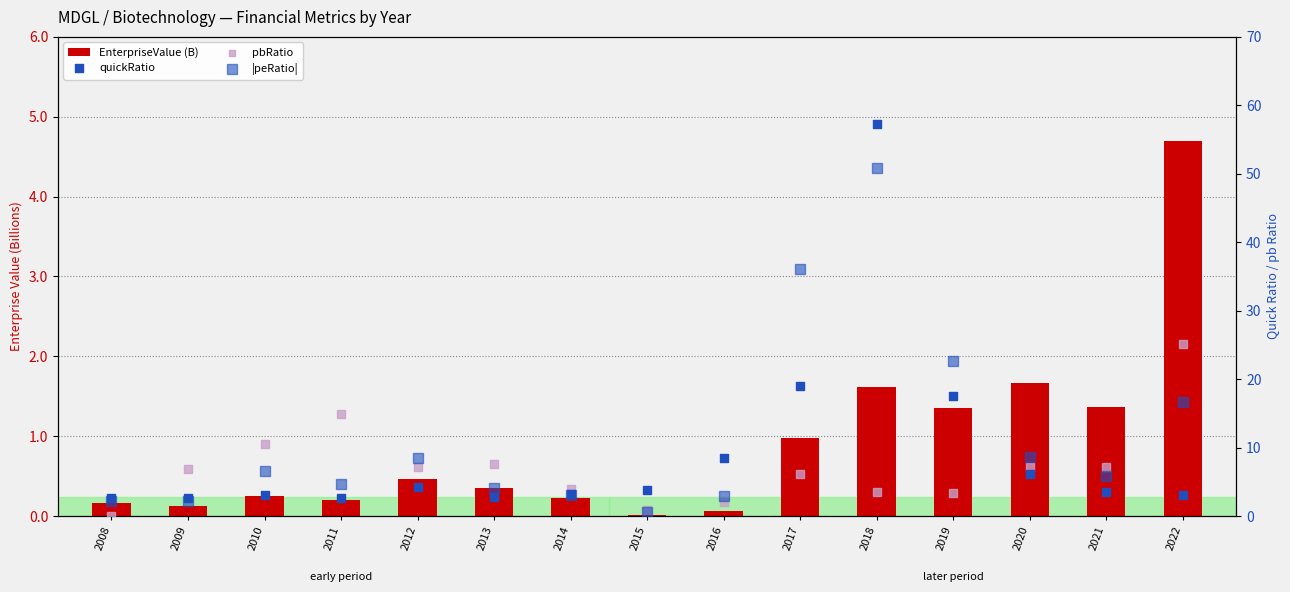

What is the total value across all series at 2008?

5.1